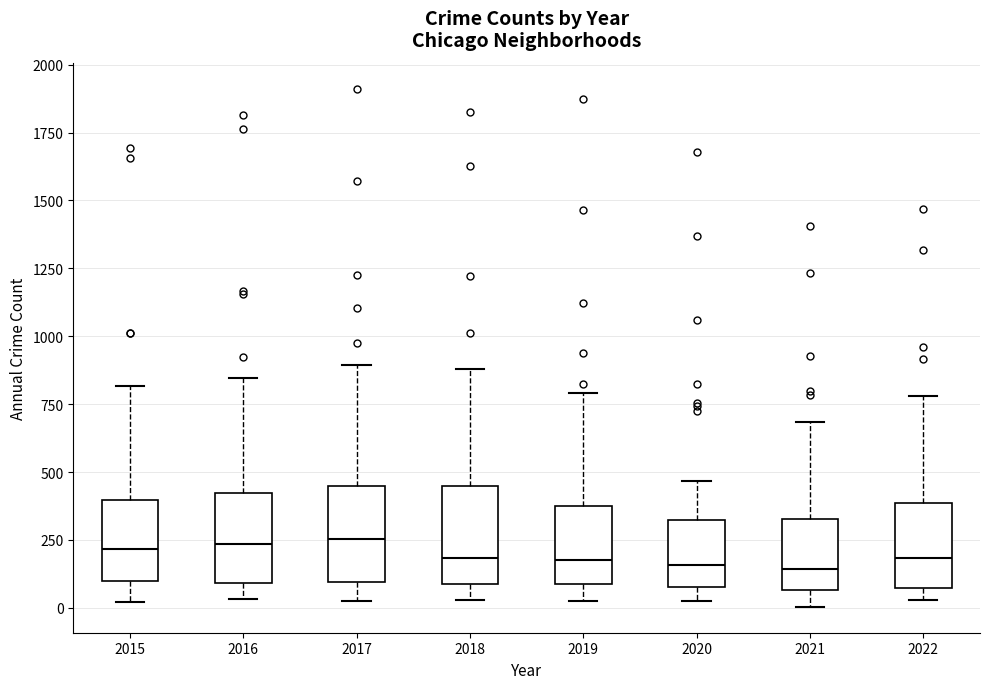

Where does the upper whisker of the box at x = 2020 end on the y-axis? The values are not printed on the chart, so give them approximately, as read against the axis.

450